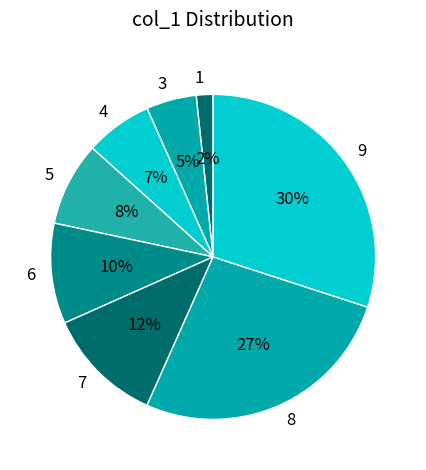

True or false: 3 accounts for 16% of the total.

False